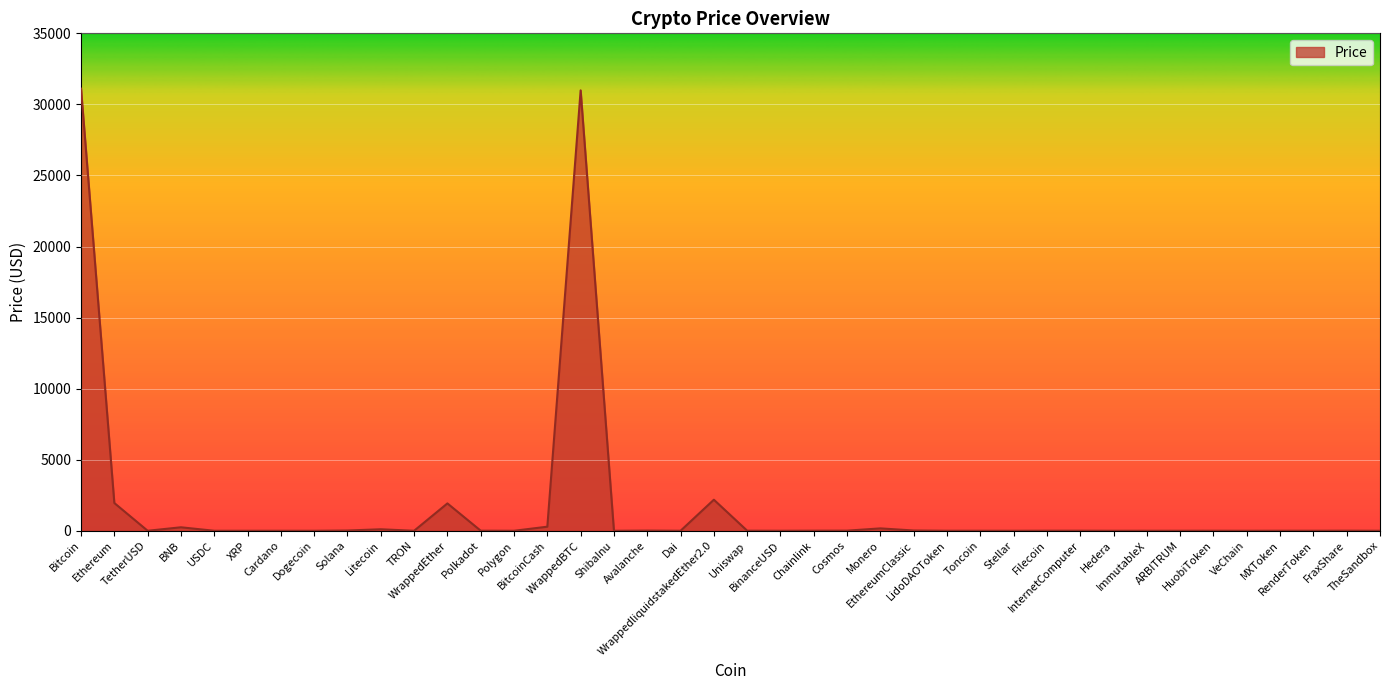

What is the maximum value shown in the chart?

31108.0